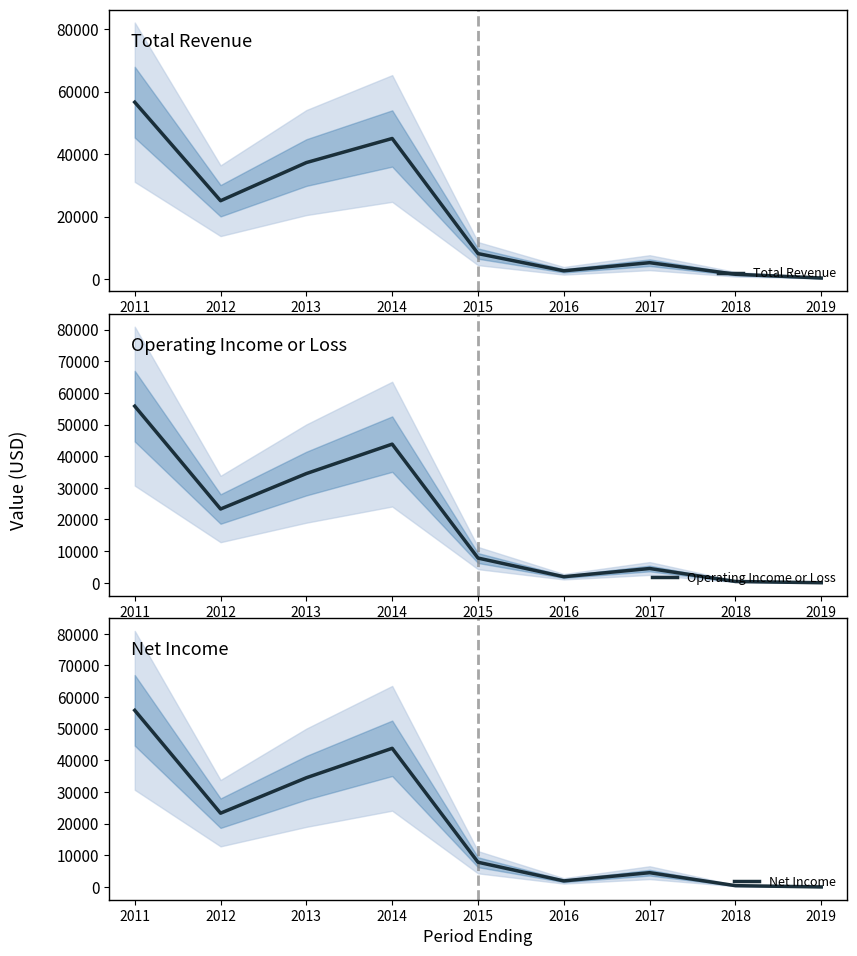

True or false: Total Revenue and Operating Income or Loss intersect in this chart.

False